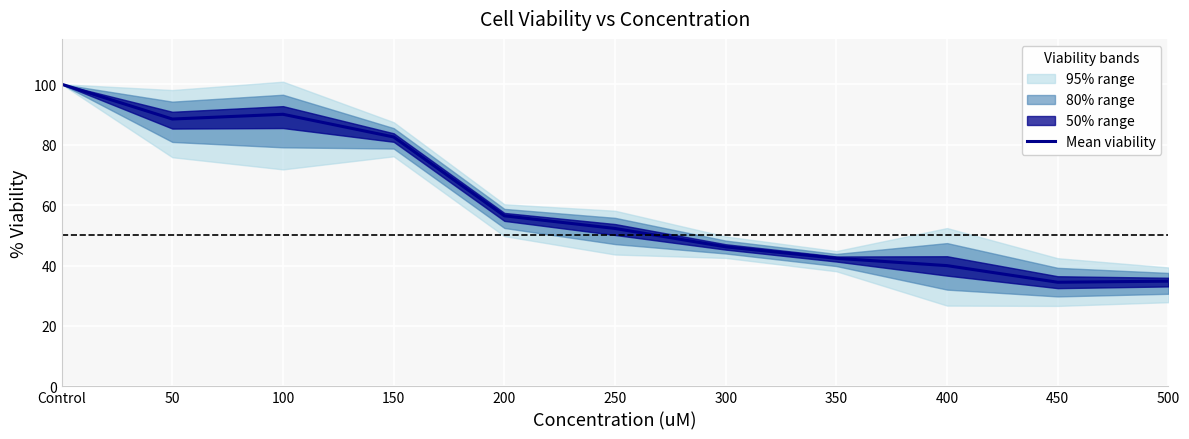

Reading left to right, extract all data points from this chart.

100.0	88.5	90.0	82.5	56.5	52.3	46.2	42.4	40.0	34.5	34.8